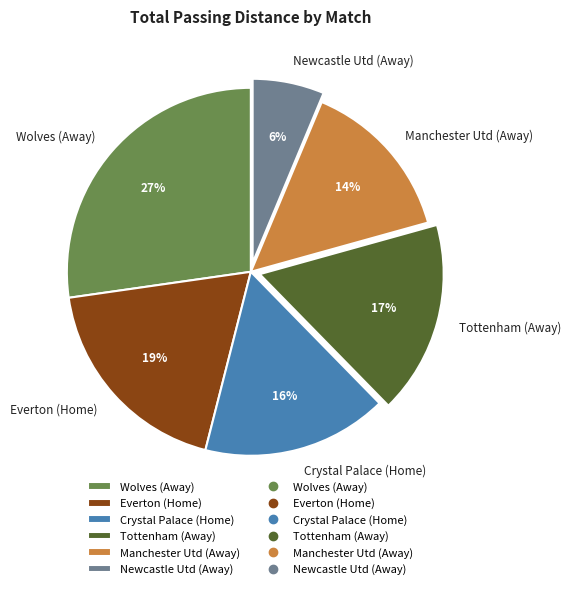

To the nearest percent, what is the average slice percentage?

17%